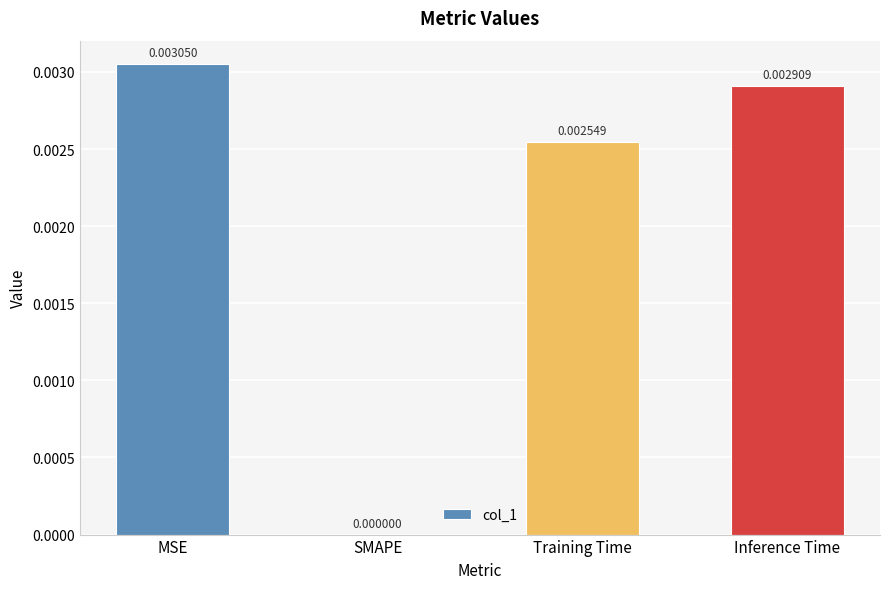

At which category does the chart reach its peak across all series?

MSE